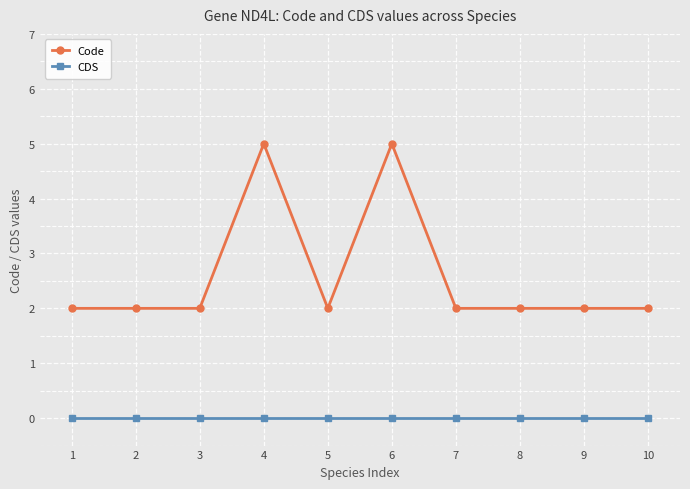

At 2, list the series in order from smallest to largest.

CDS, Code